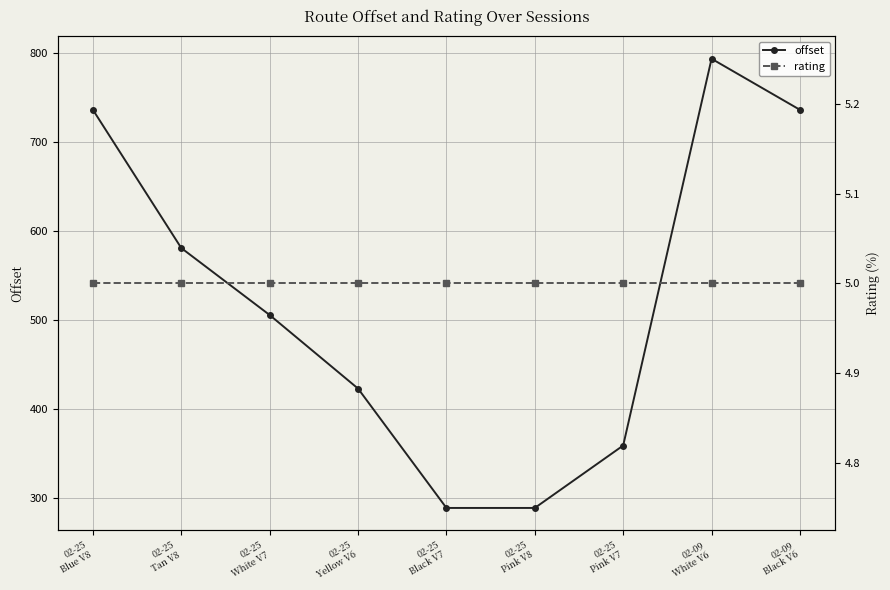

True or false: offset has more than 0 points higher than both neighbors.

True